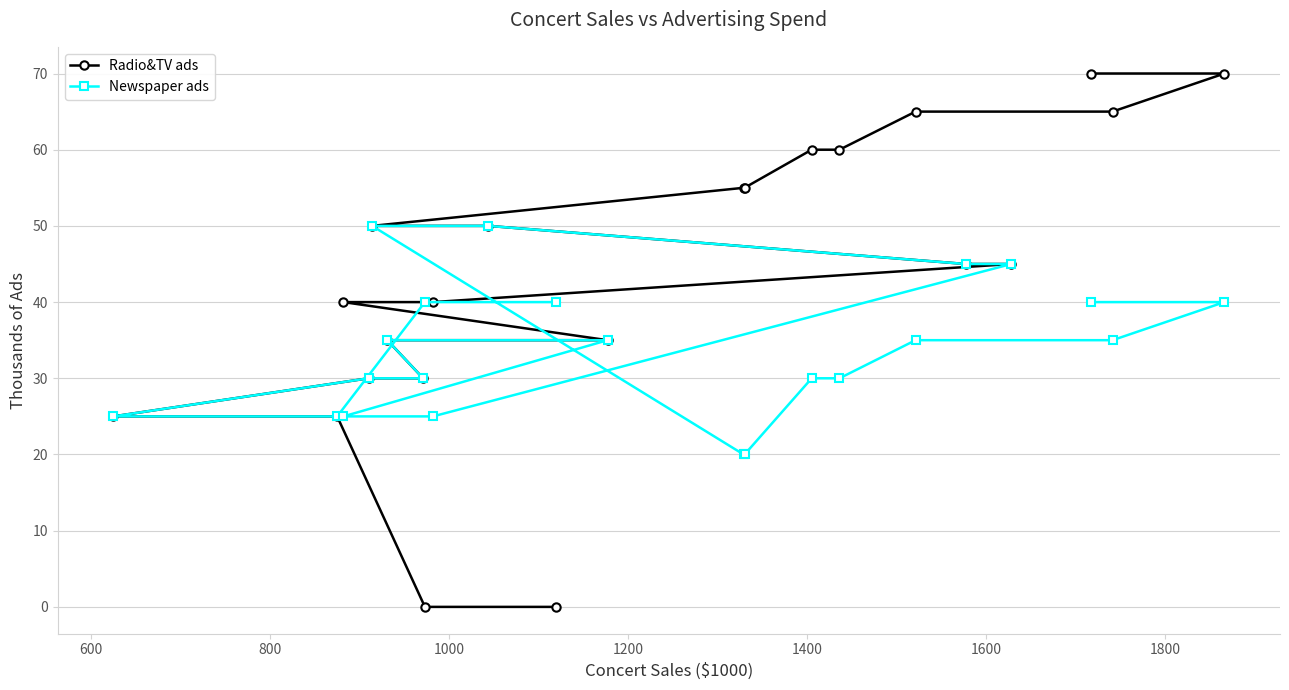

Which series has the widest spread of values?

Radio&TV ads